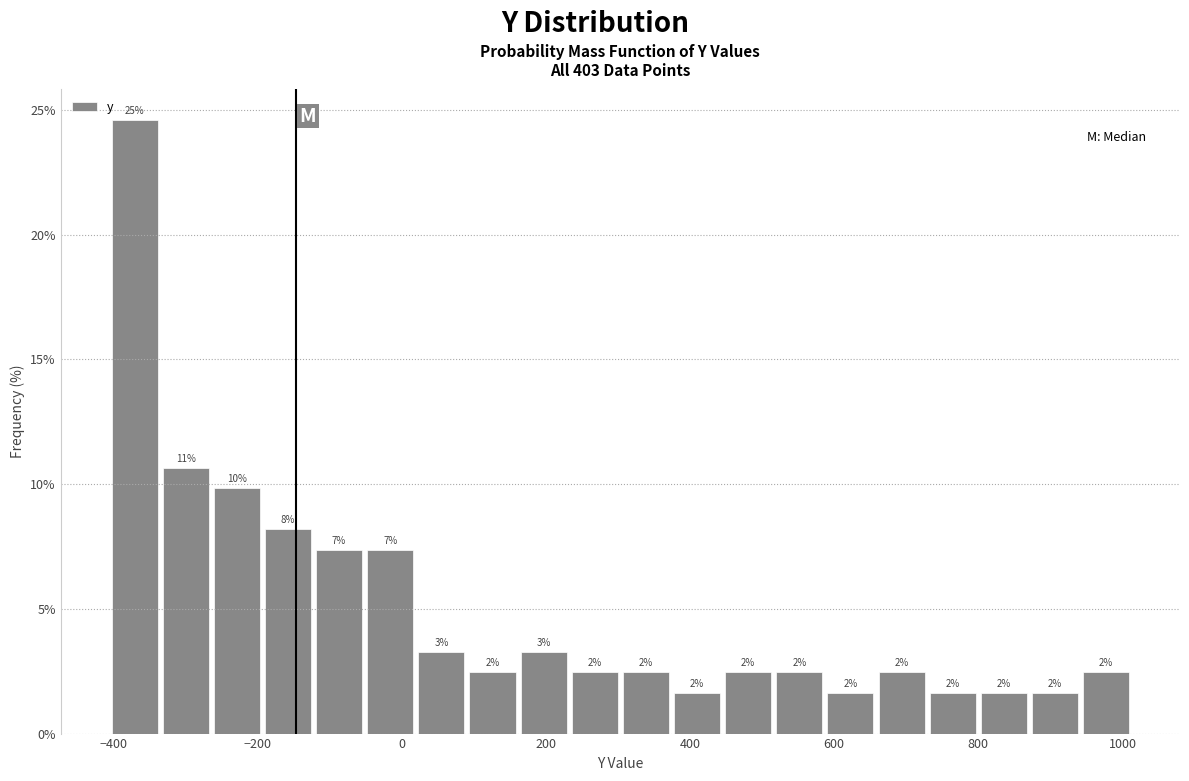

Around what value on the x-axis is the tallest bar? Give the approximate position of its centre, as read against the axis.

-380